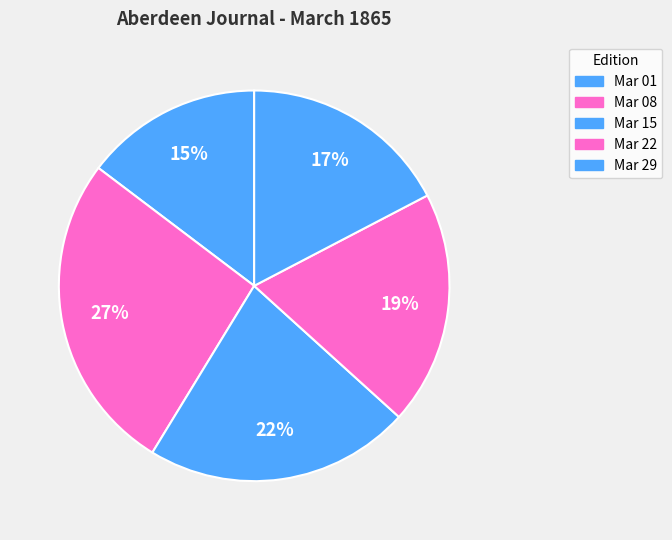

Count the number of slices in the pie.

5